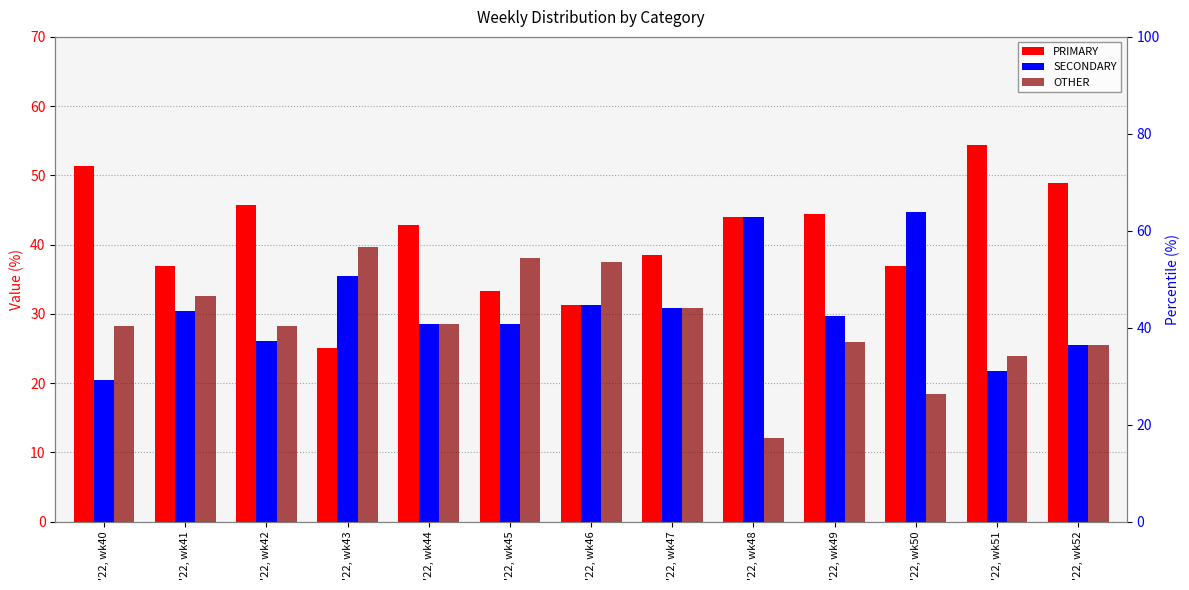

Is it true that SECONDARY equals 61.6 at '22, wk50?

False